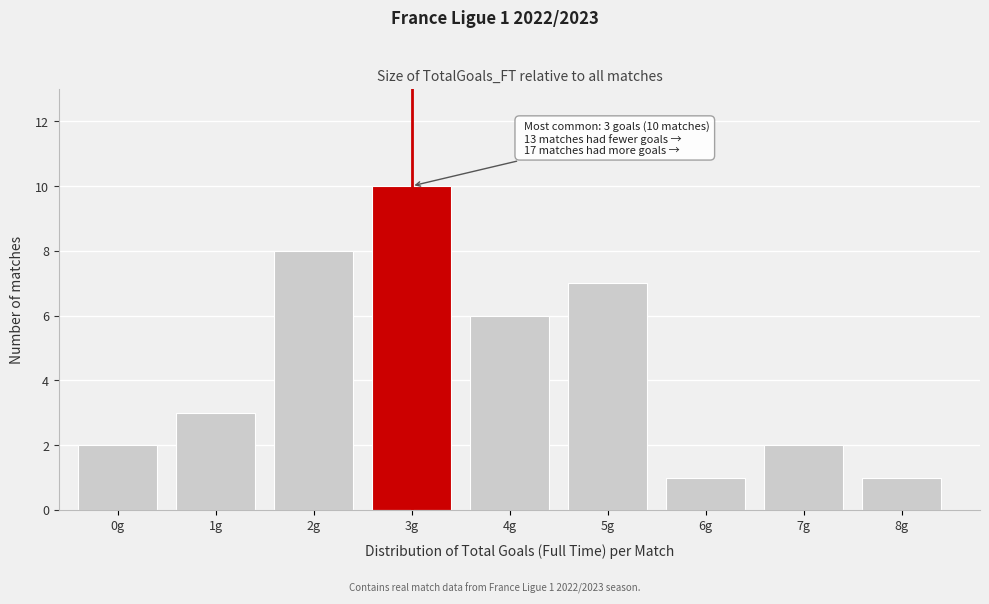

Reading right to left, what are all the values shown in this chart?

8g=1	7g=2	6g=1	5g=7	4g=6	3g=10	2g=8	1g=3	0g=2